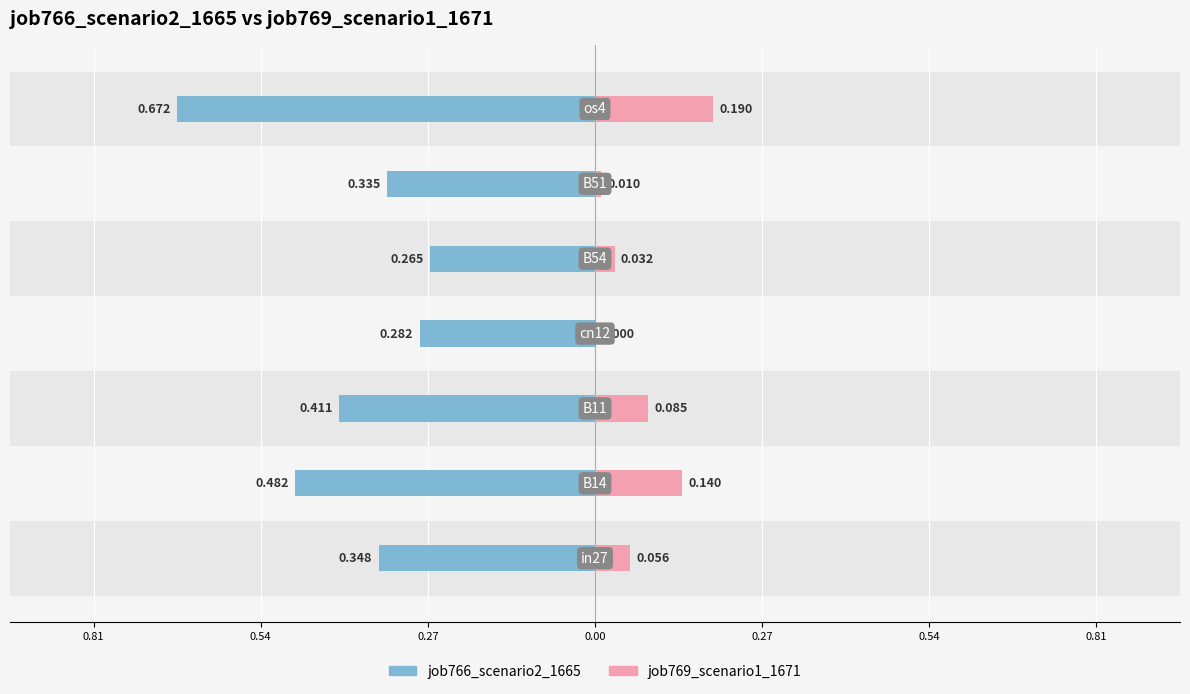

True or false: job769_scenario1_1671 has a value of 0.0 at 0.27.

False